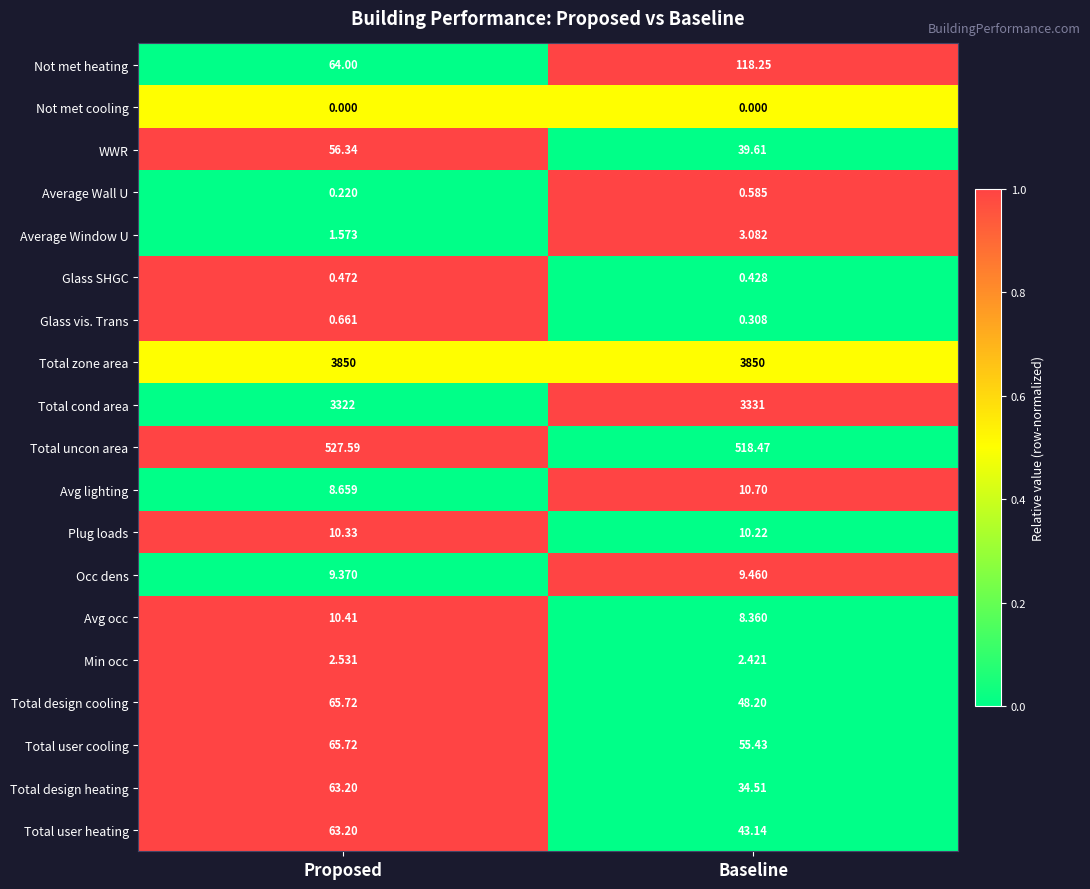

What is the greatest value displayed?

3850.0